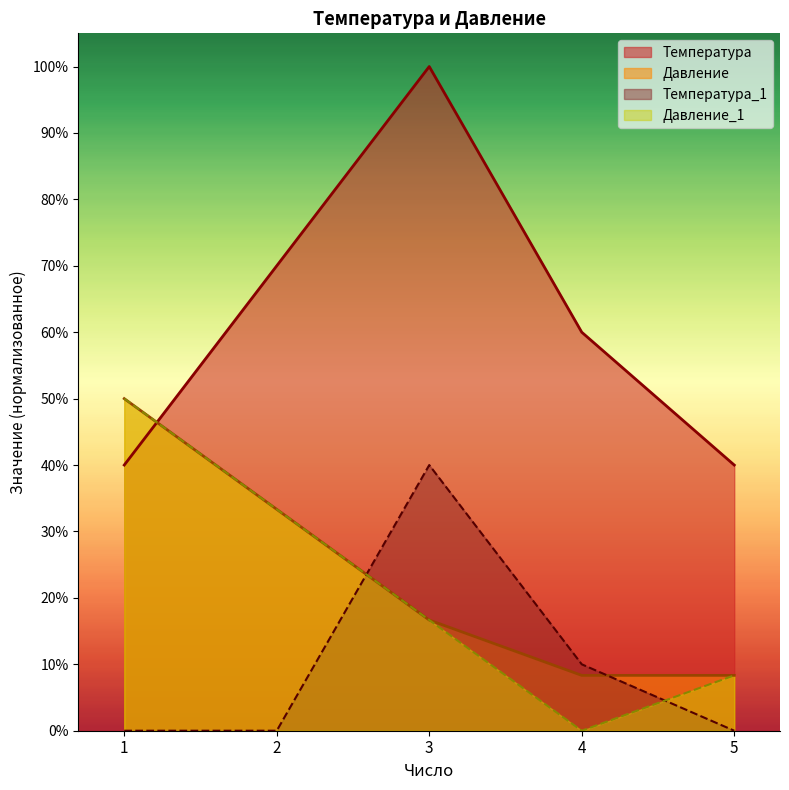

How many data points in Температура are above 60?

2